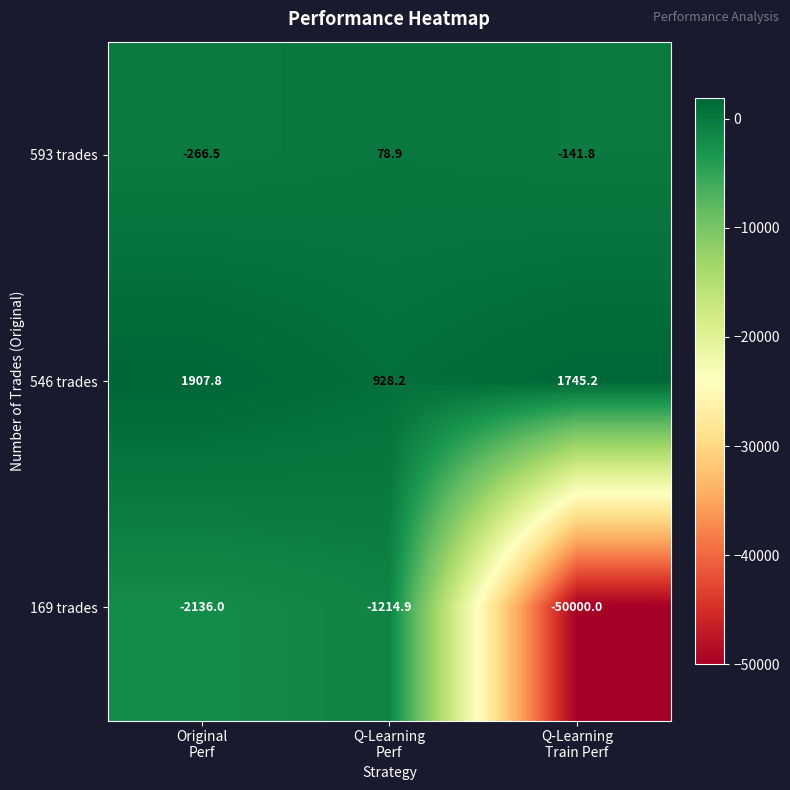

Which category has the highest value across all series?

Original
Perf